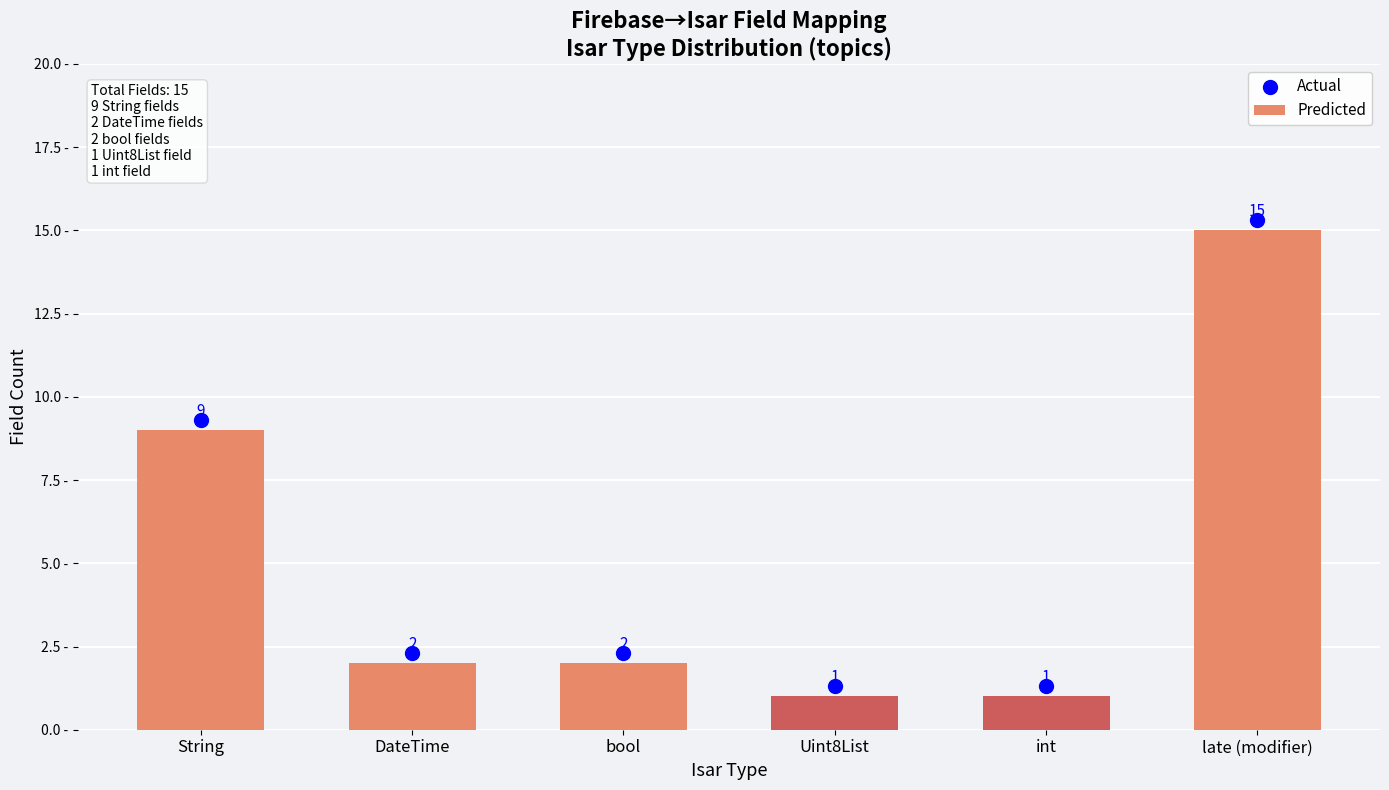

Which series has the largest total across all categories?

Actual